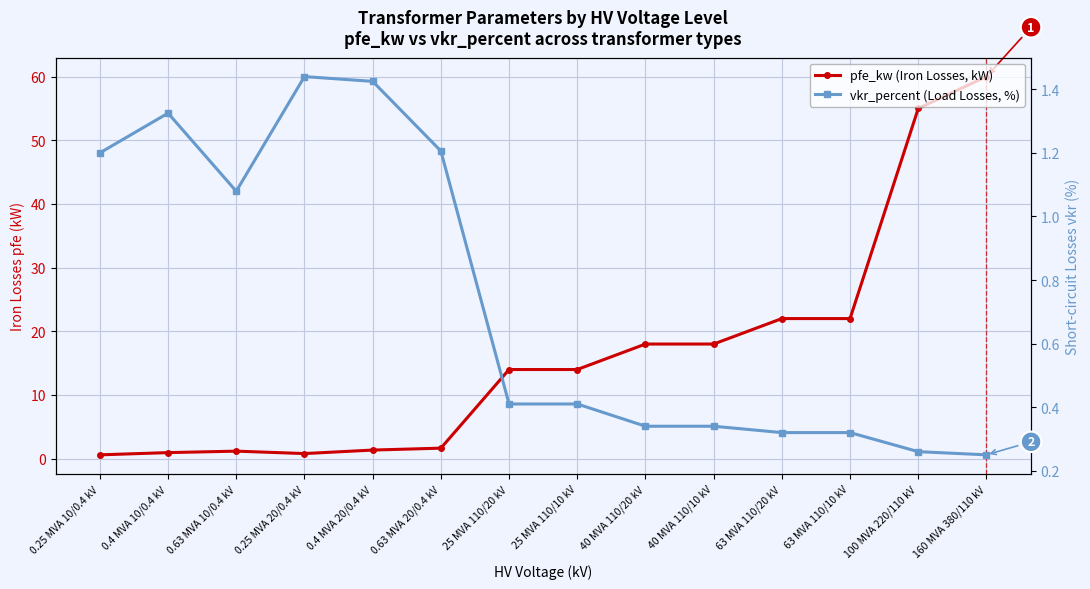

What is the label of the 11th point from the right?

0.25 MVA 20/0.4 kV